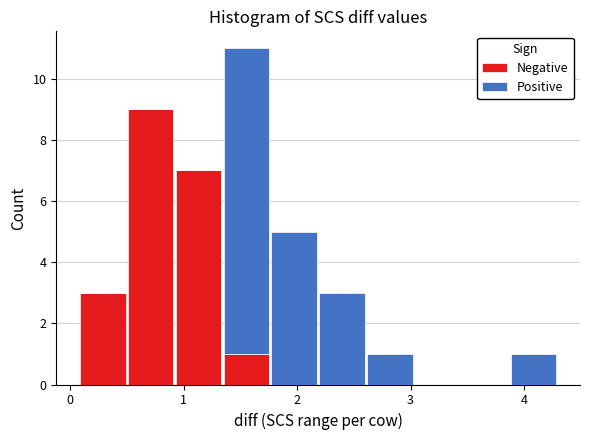

Which range on the x-axis has the tallest stacked bar (by total height)?

1.3 to 1.8